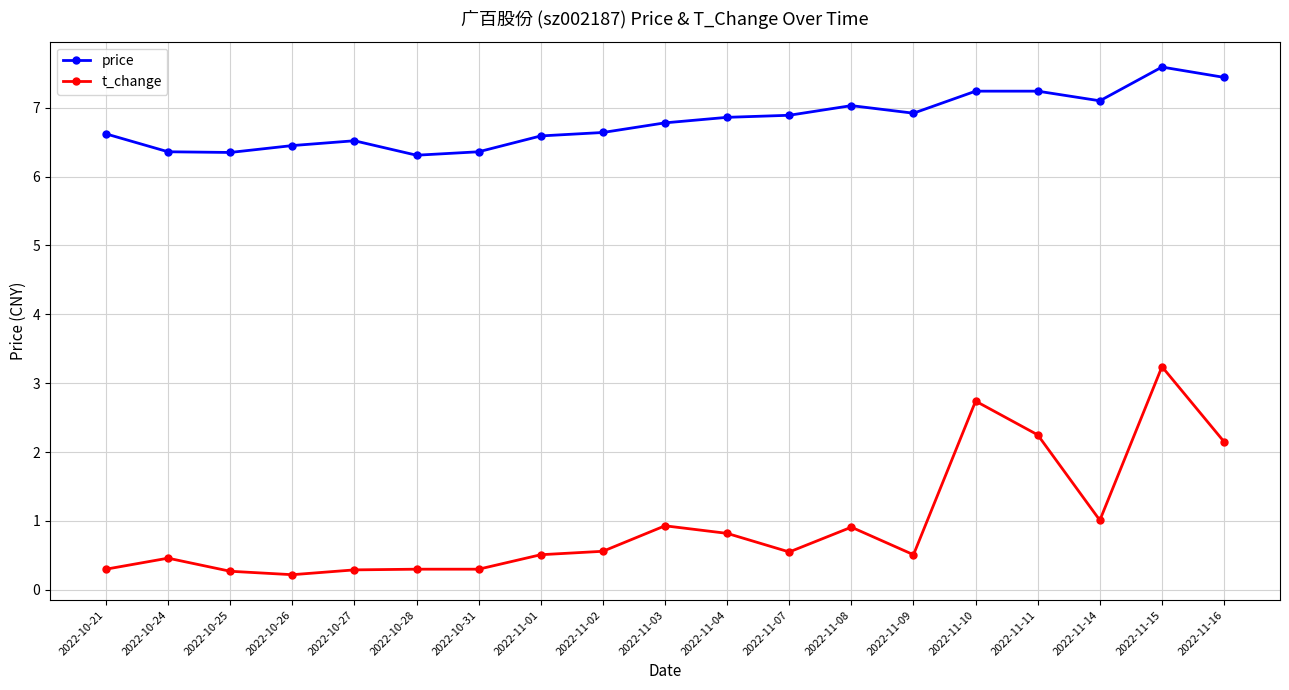

True or false: t_change and price intersect in this chart.

False